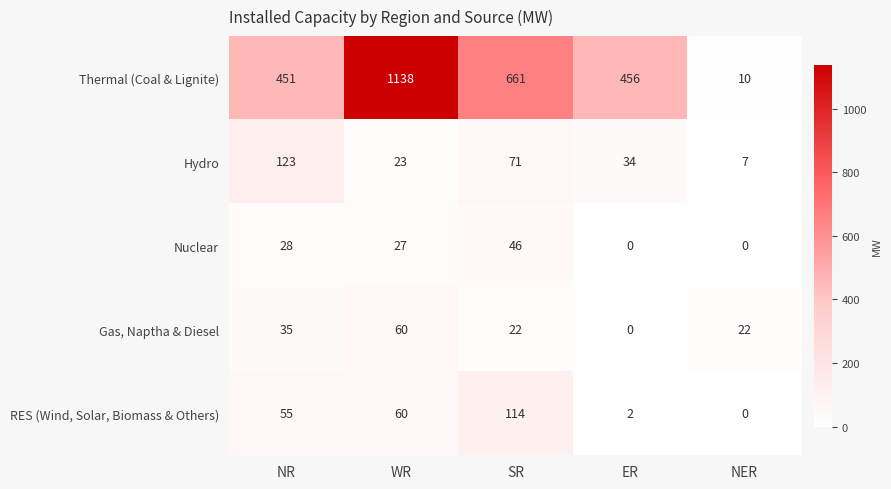

Is it true that Nuclear equals 28 at NR?

True